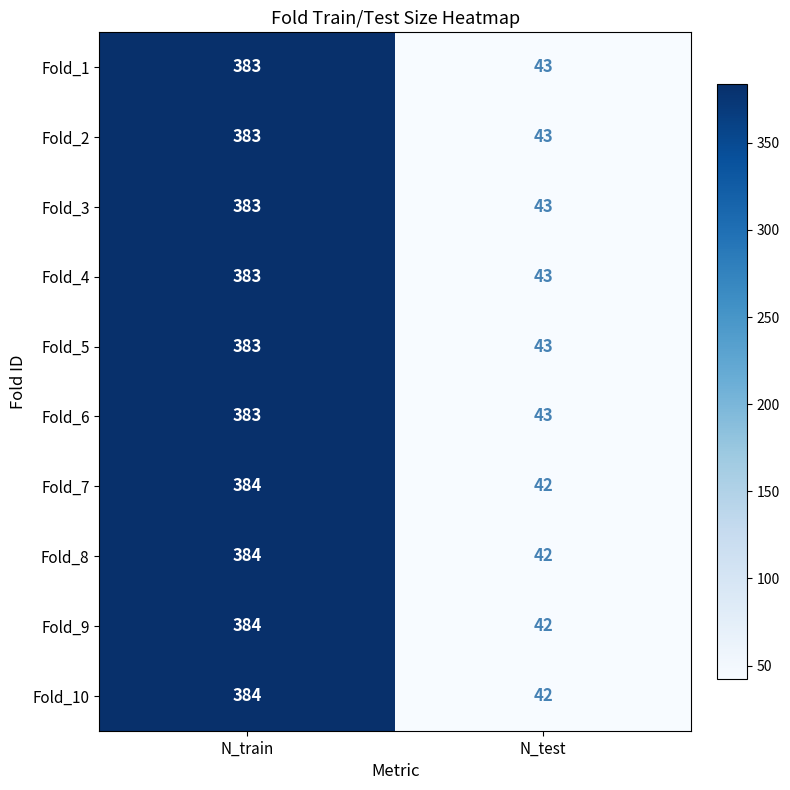

Which label corresponds to the smallest value in the chart?

N_test